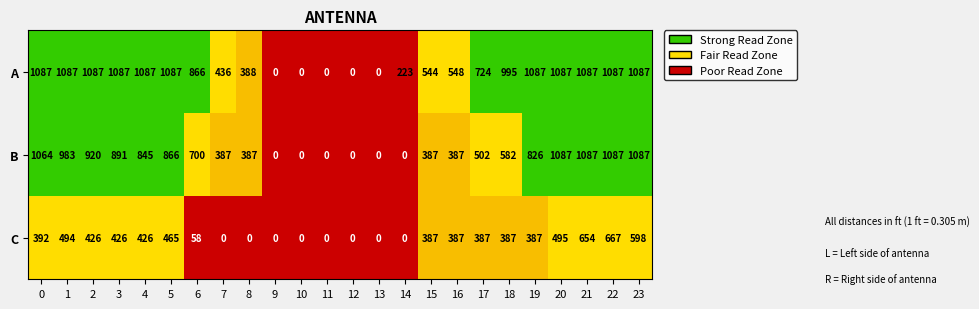

At which category is the sum across all series the highest?

22